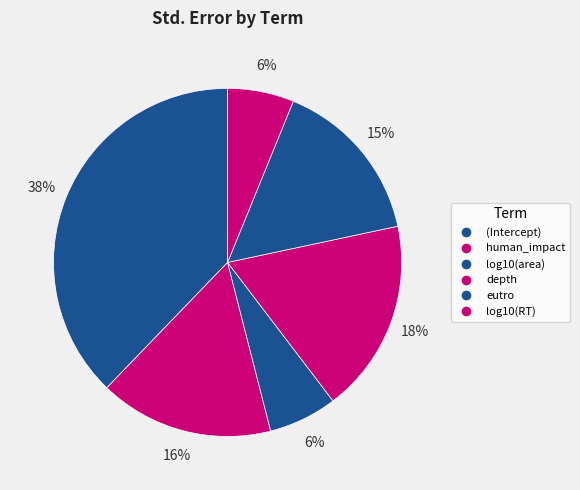

Between (Intercept) and depth, which is larger?

(Intercept)